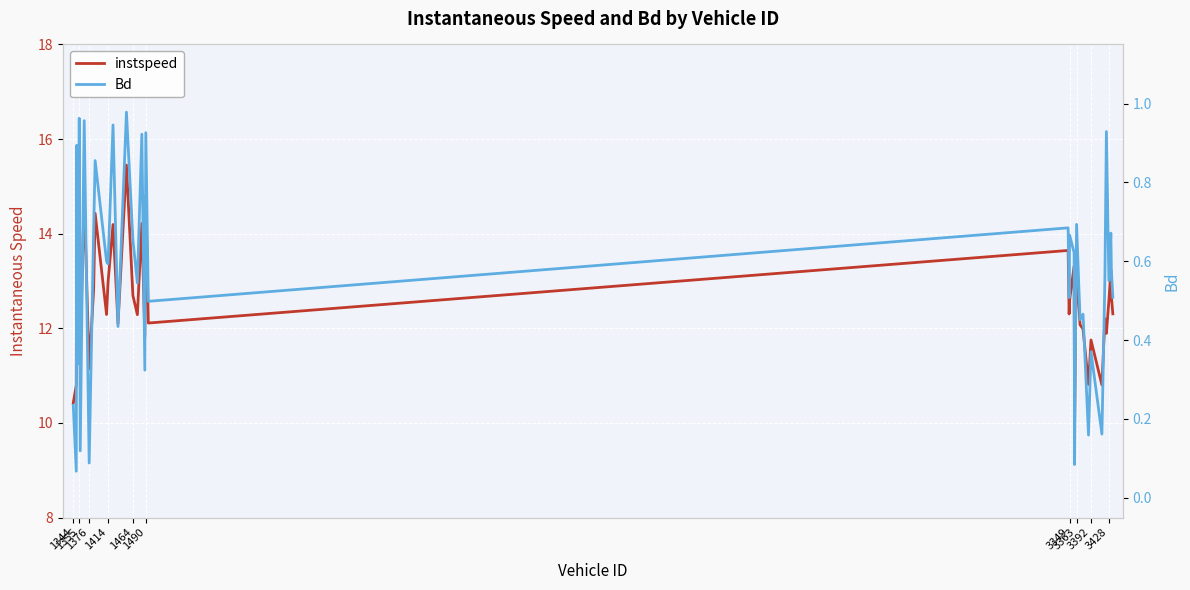

Rank the series by their average value, from lowest to highest.

Bd, instspeed